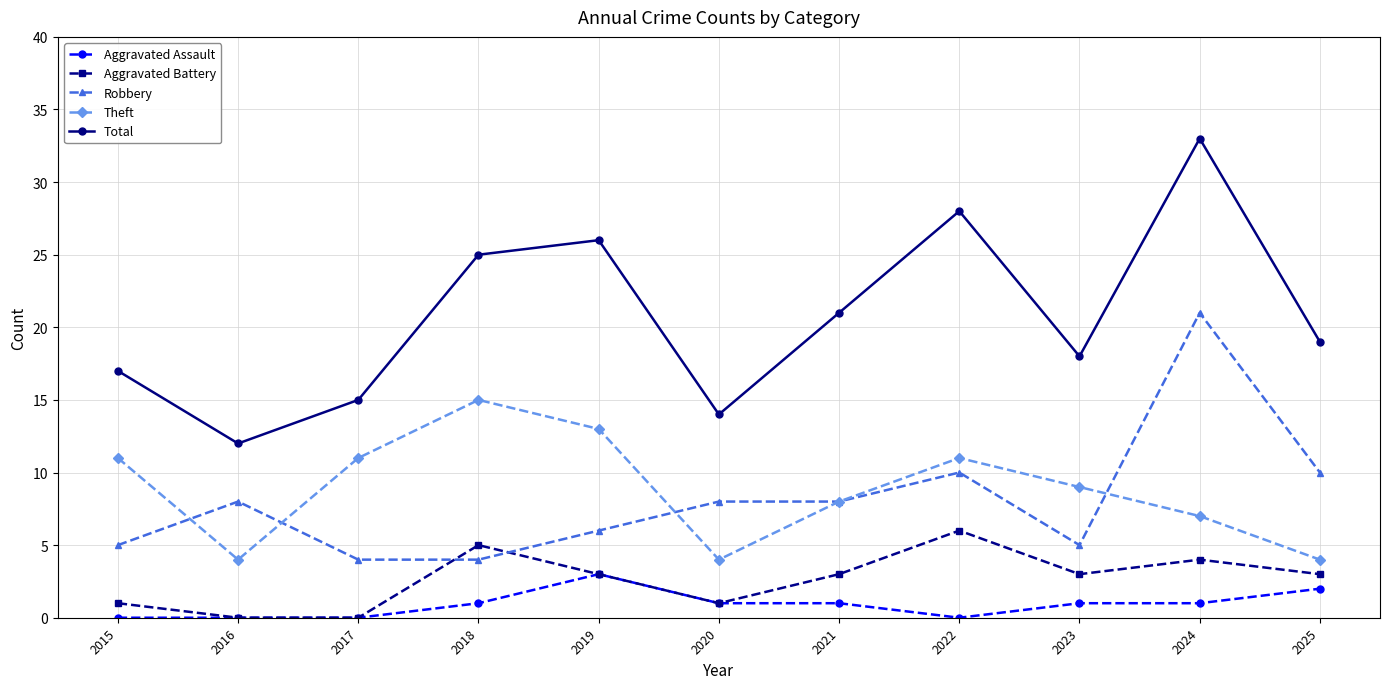

True or false: Aggravated Battery and Theft cross at least once.

False